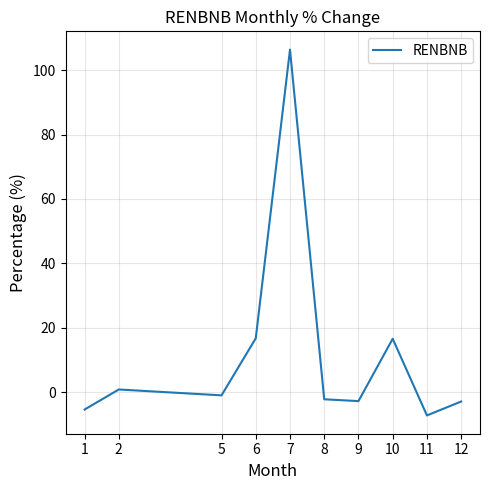

Between 8 and 11, which is larger?

8